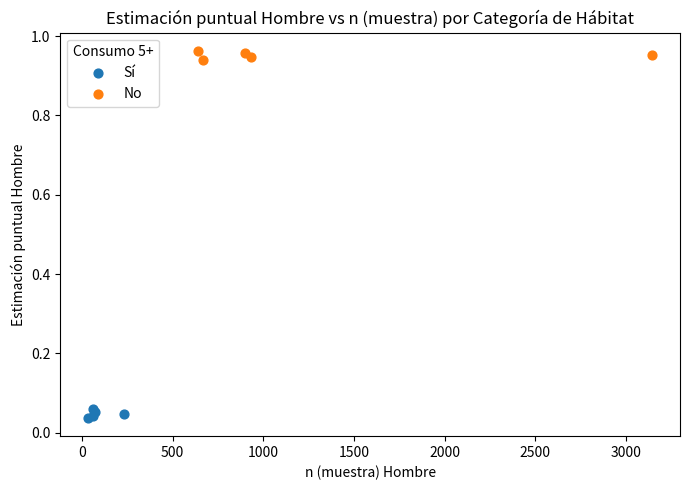

Which series reaches the minimum Y coordinate?

Sí